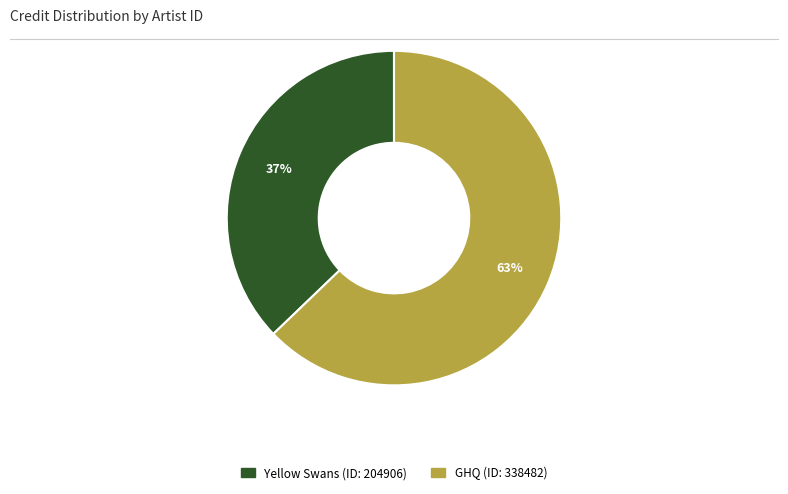

Is there any slice that represents more than half of the pie?

Yes